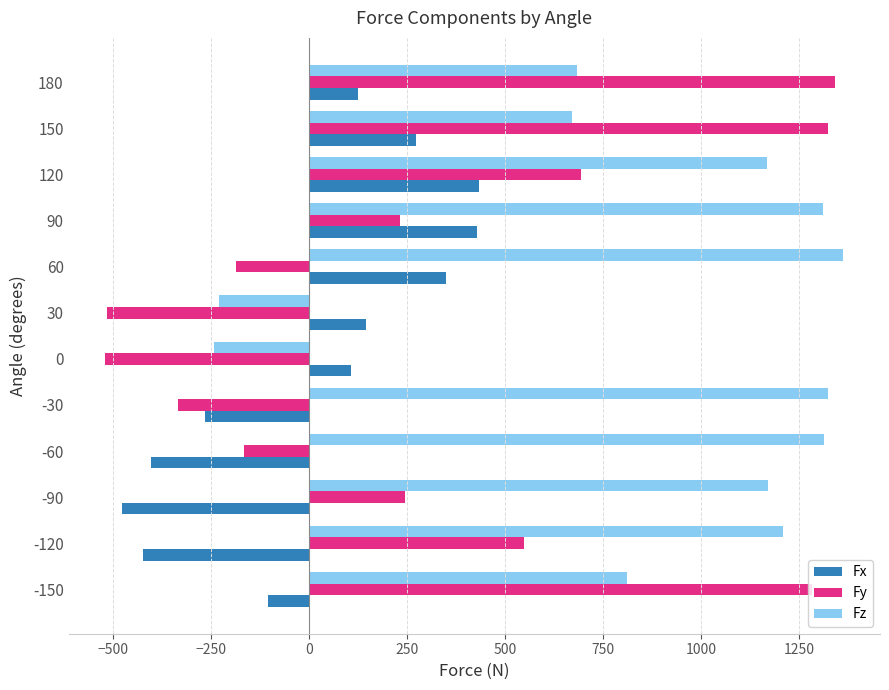

Which series has the widest spread of values?

Fy